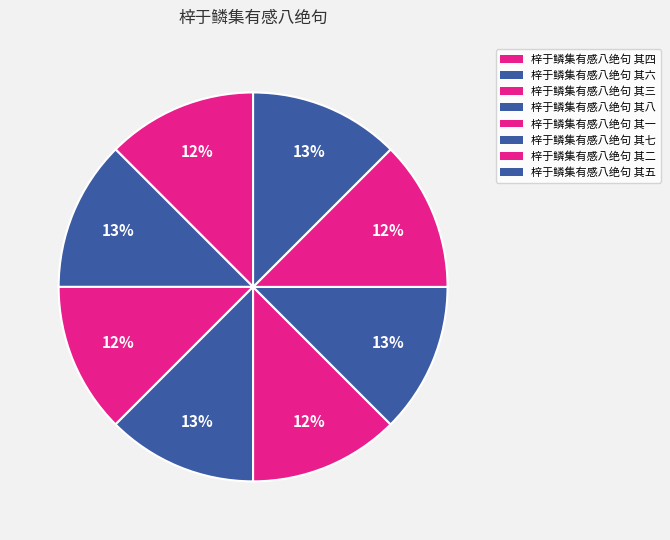

How many segments does this pie chart have?

8